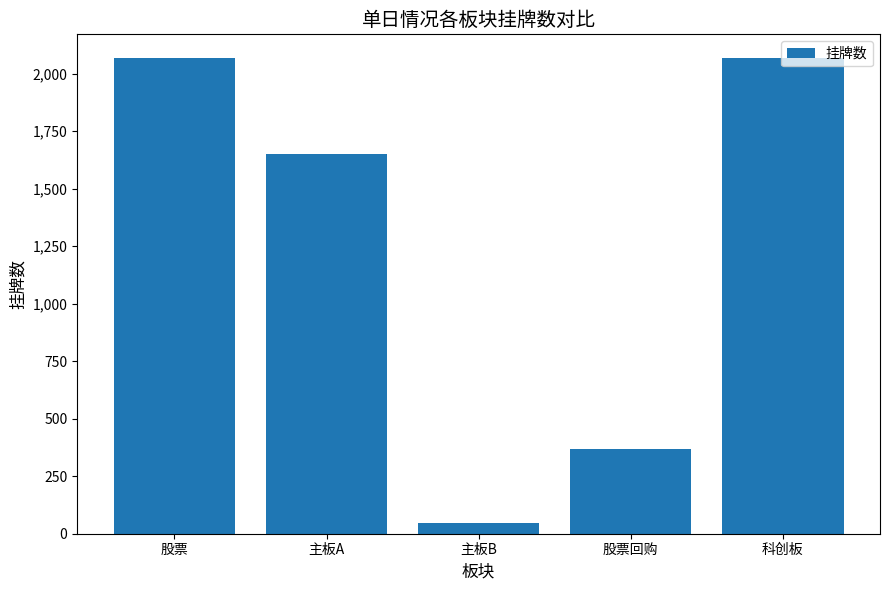

What is the change in value from 股票 to 股票回购?

-1699